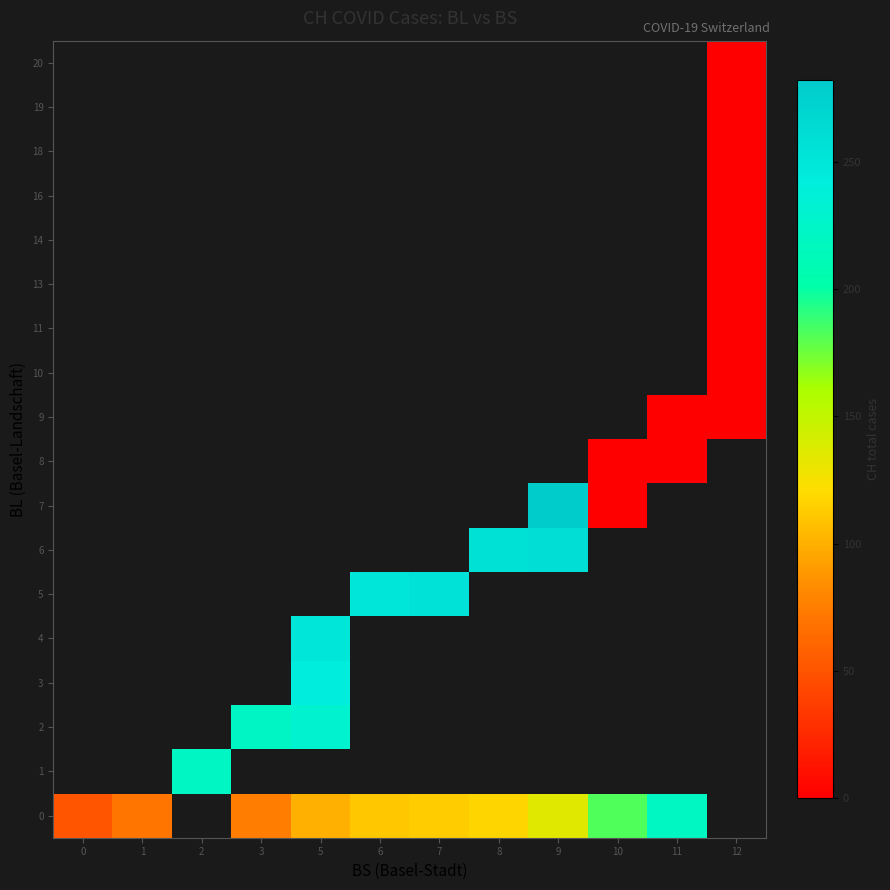

Is the value of 5 at 1 greater than the value of 20 at 3?

No